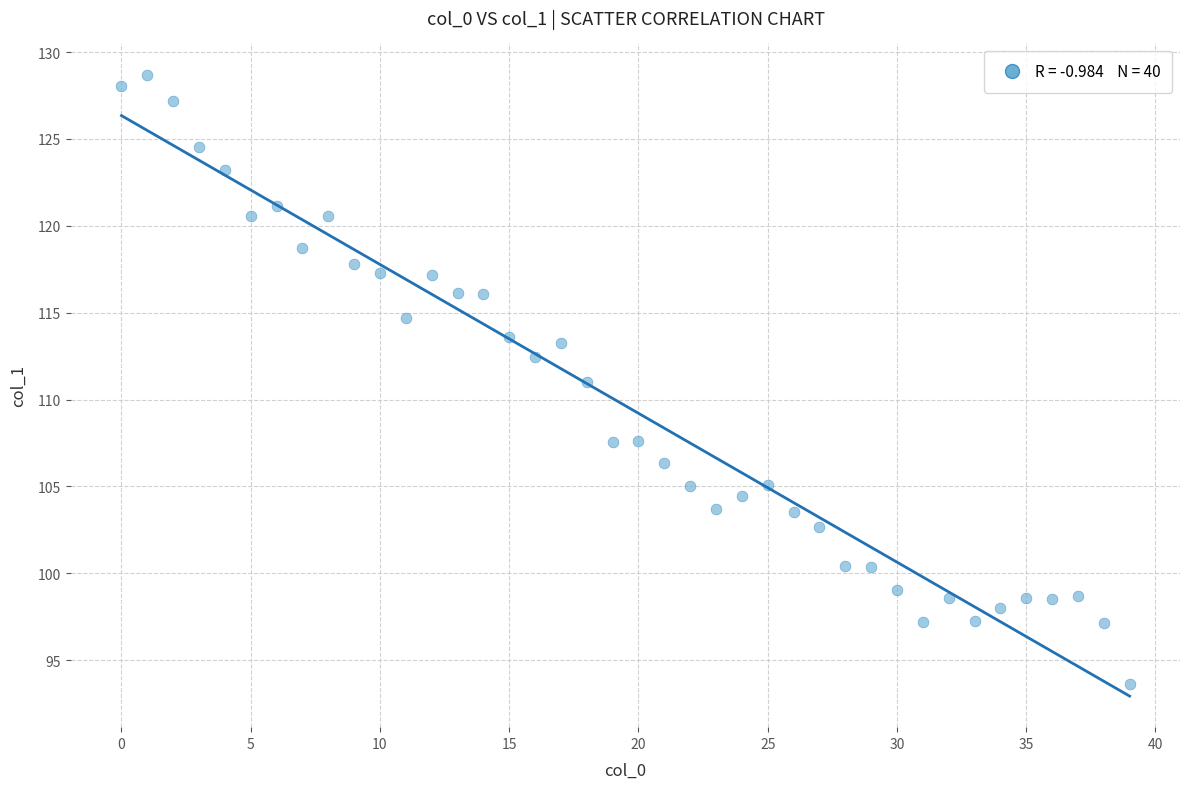

What is the range of Y values (max minus min)?

35.1